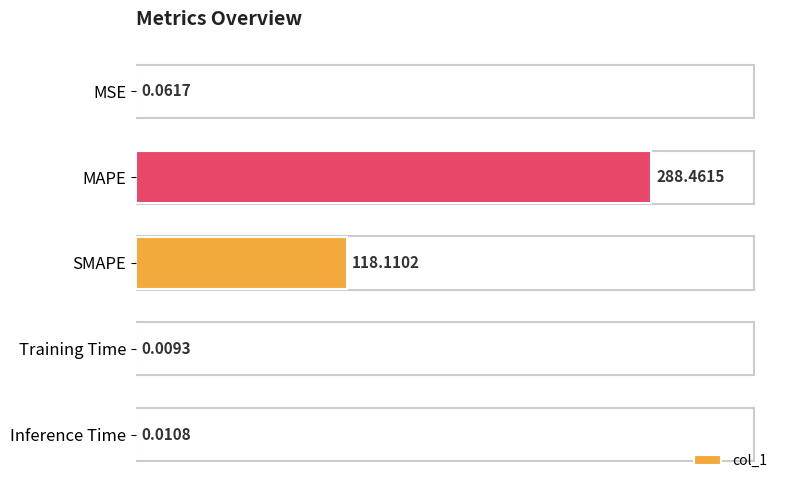

Where is the data nearest to the value 144?

SMAPE